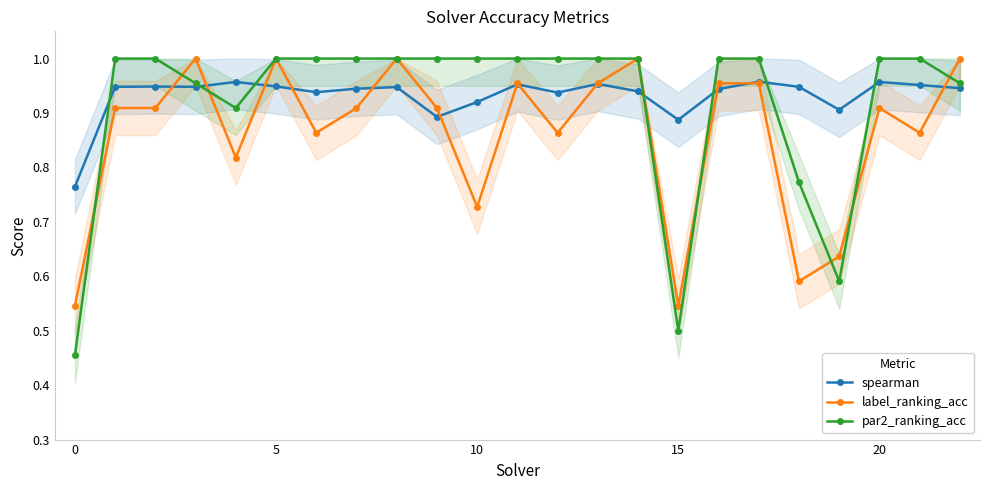

Reading right to left, extract all data points from this chart.

spearman: 0.9	1.0	1.0	0.9	0.9	1.0	0.9	0.9	0.9	1.0	0.9	1.0	0.9	0.9	0.9	0.9	0.9	0.9	1.0	0.9	0.9	0.9	0.8
label_ranking_acc: 1.0	0.9	0.9	0.6	0.6	1.0	1.0	0.5	1.0	1.0	0.9	1.0	0.7	0.9	1.0	0.9	0.9	1.0	0.8	1.0	0.9	0.9	0.5
par2_ranking_acc: 1.0	1.0	1.0	0.6	0.8	1.0	1.0	0.5	1.0	1.0	1.0	1.0	1.0	1.0	1.0	1.0	1.0	1.0	0.9	1.0	1.0	1.0	0.5